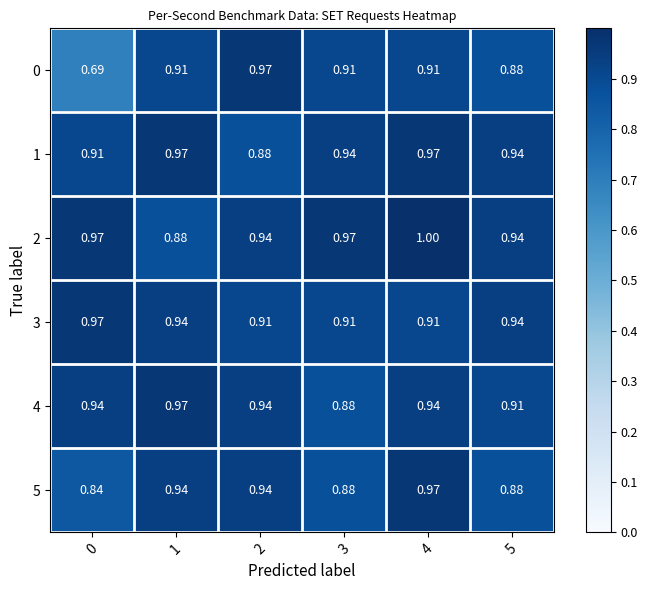

How many distinct data groups are displayed?

6